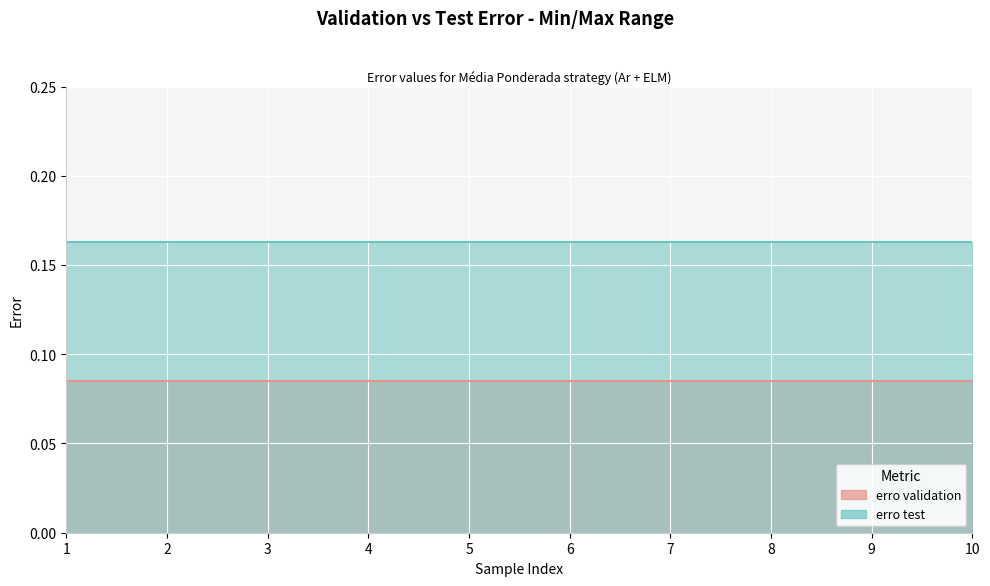

What is the sum of the erro test values at 10 and 9?

0.3